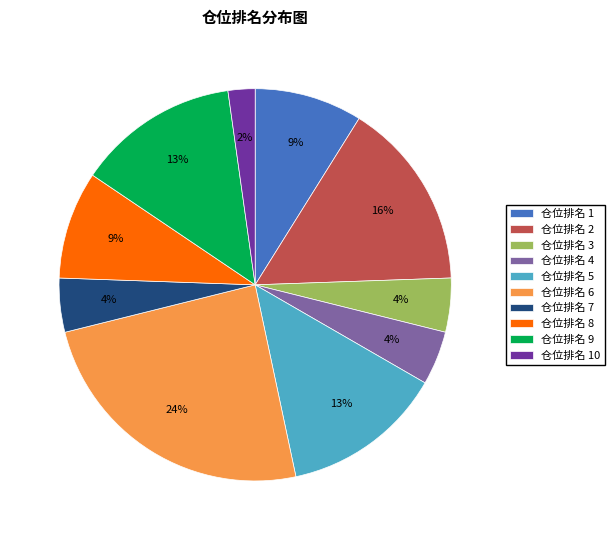

How many slices are in this pie chart?

10